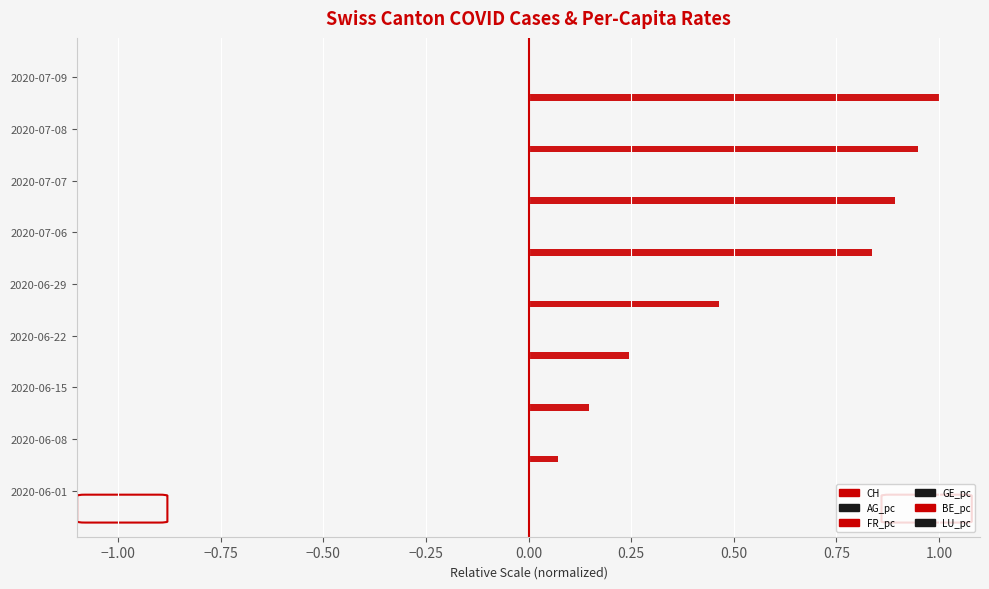

What is the maximum value for BE_pc?

0.1